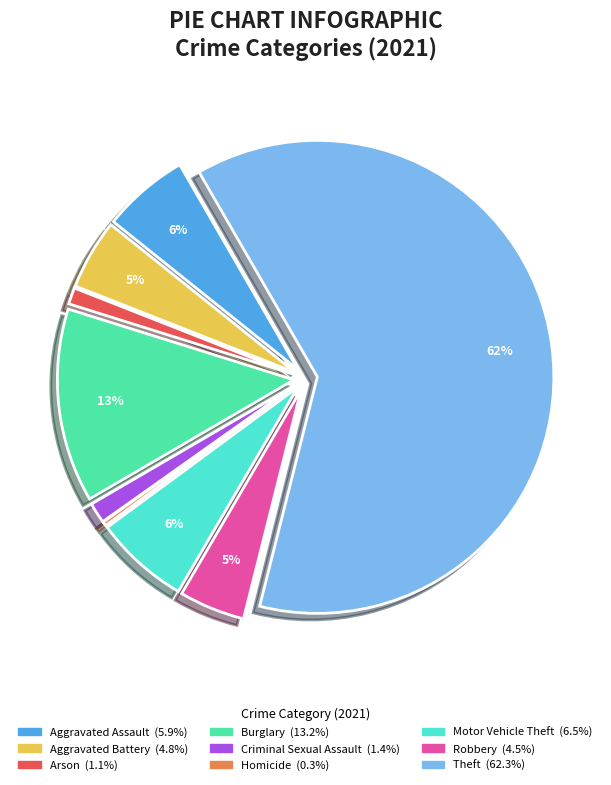

To the nearest percent, what is the average slice percentage?

11%